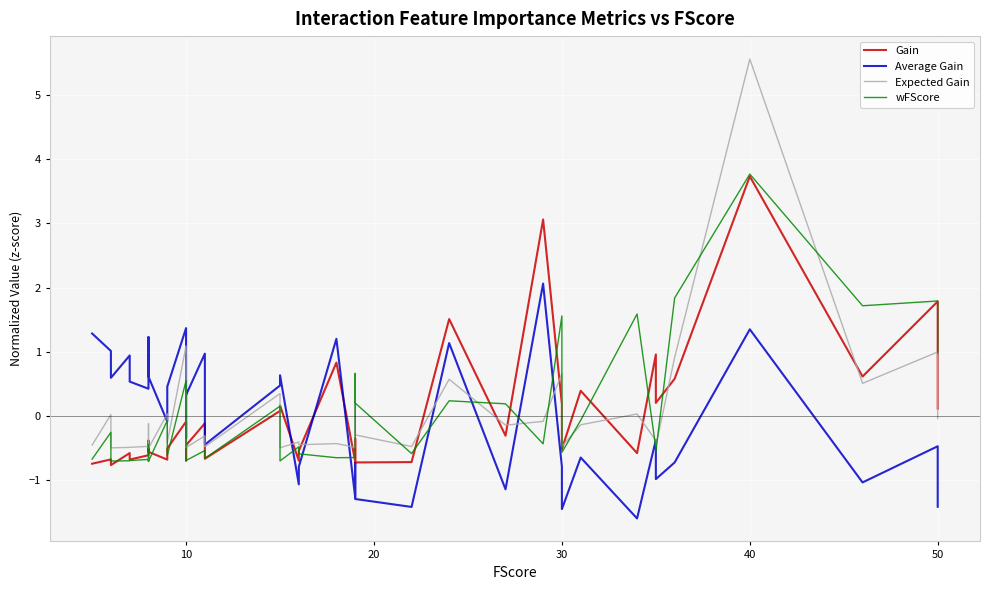

Which series has the largest range (max minus min)?

Expected Gain